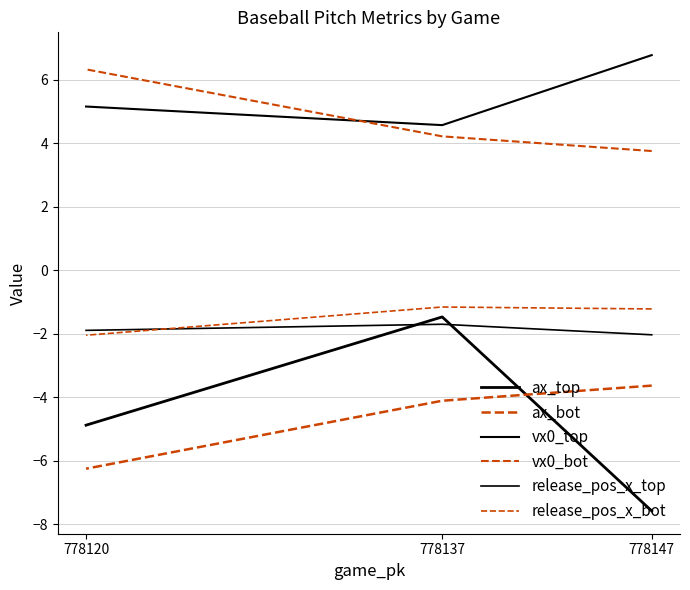

What is the sum of all release_pos_x_top values?

-5.6